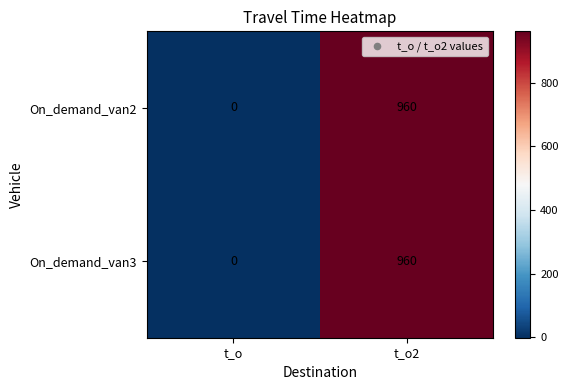

At which category is the sum across all series the highest?

t_o2